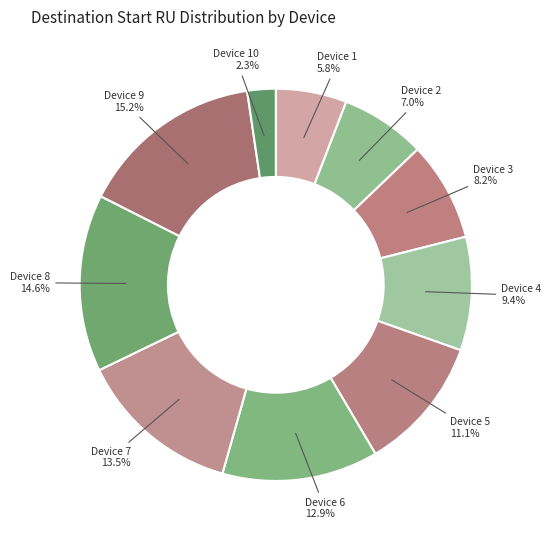

Which has a higher value, Device 8 or Device 6?

Device 8